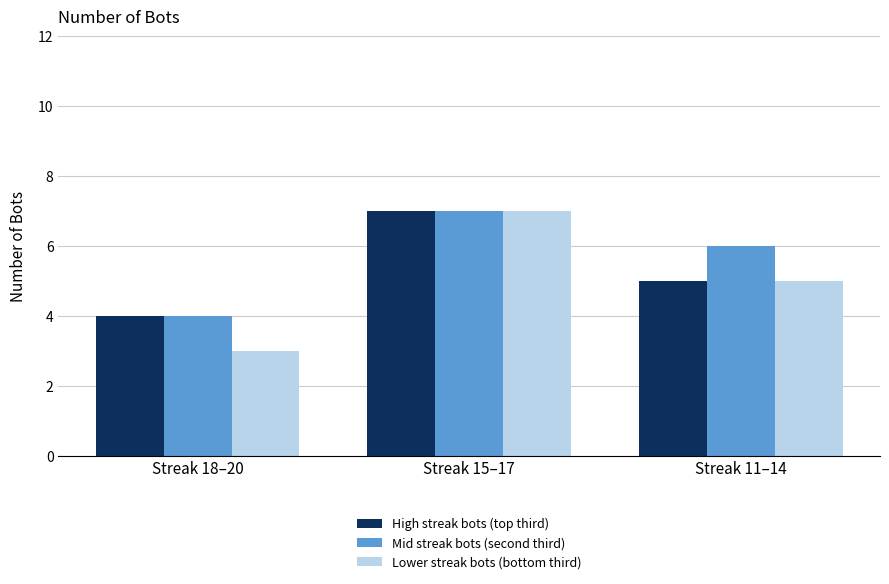

Is the value of Mid streak bots (second third) at Streak 15–17 greater than the value of Lower streak bots (bottom third) at Streak 18–20?

Yes